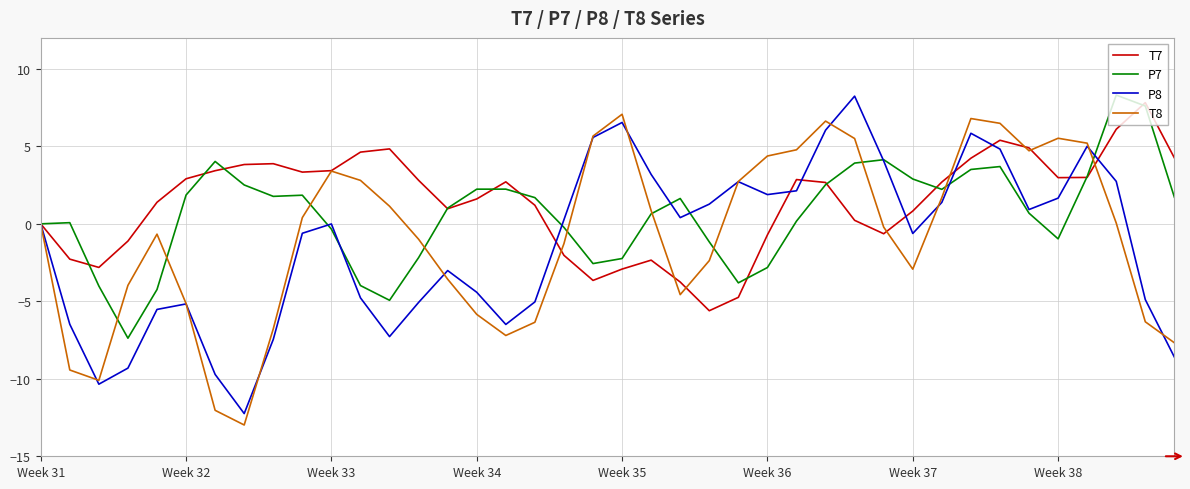

What is the minimum value shown in the chart?

-13.0